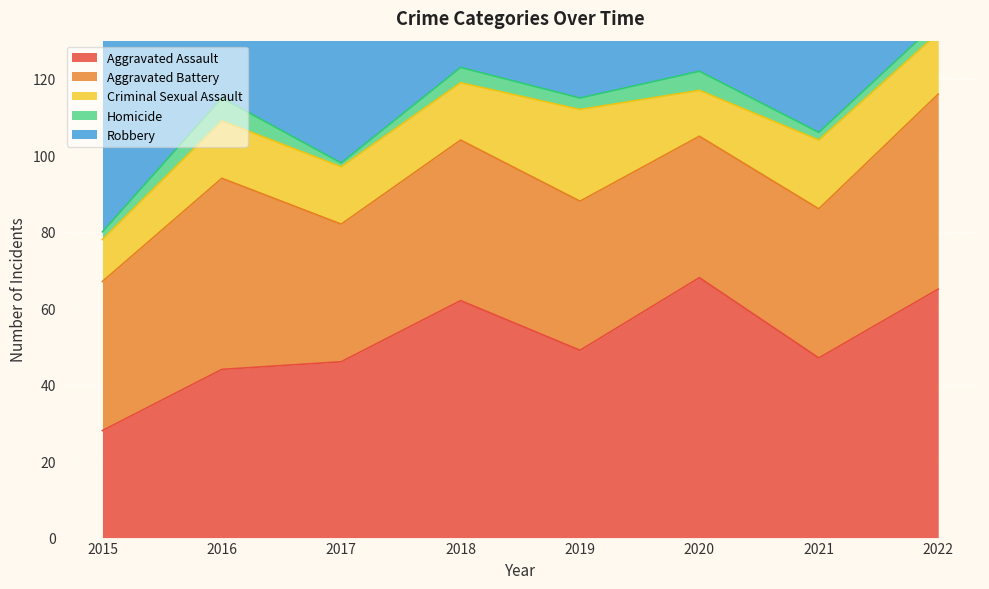

True or false: Criminal Sexual Assault and Aggravated Battery intersect in this chart.

False